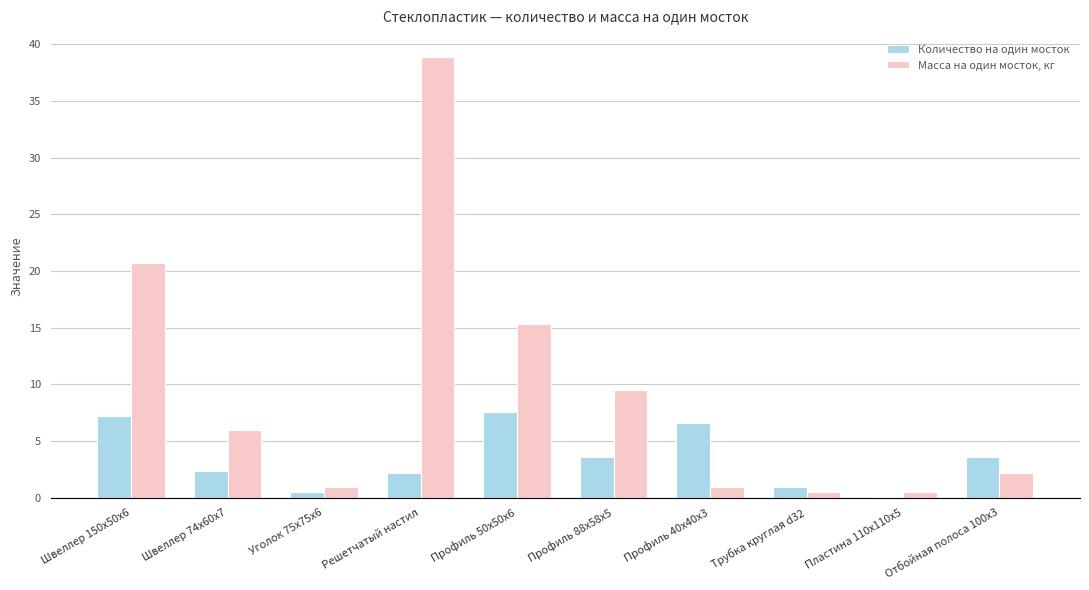

Is the value of Количество на один мосток at Трубка круглая d32 greater than the value of Масса на один мосток, кг at Швеллер 74x60x7?

No